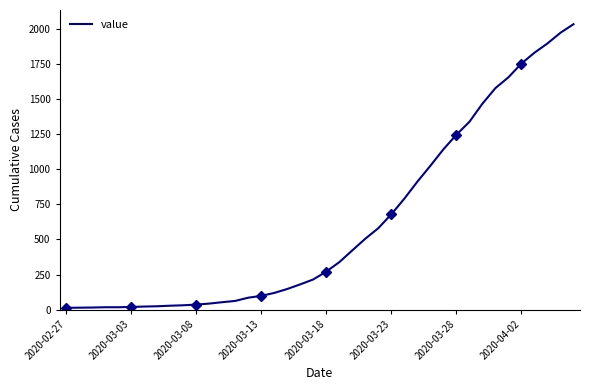

What is the average value?

616